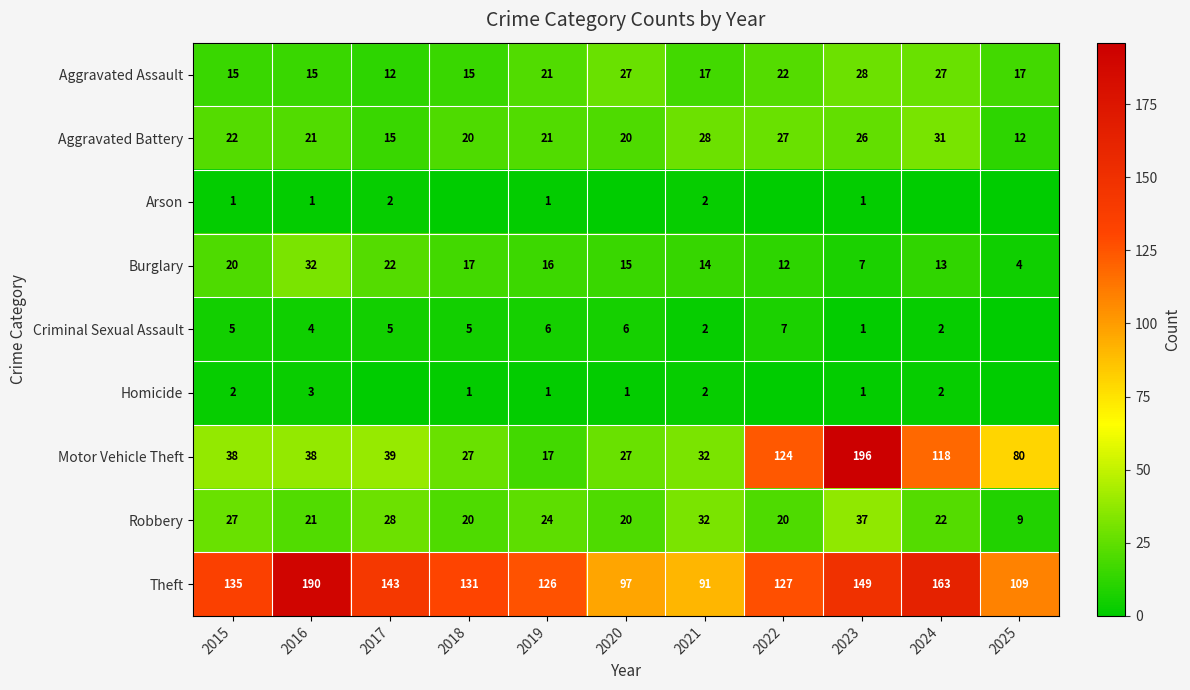

At which label does Aggravated Assault first exceed 17?

2019